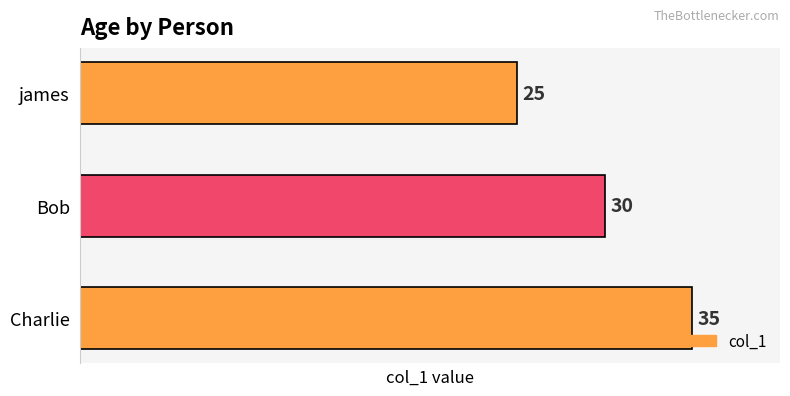

What is the minimum value shown in the chart?

25